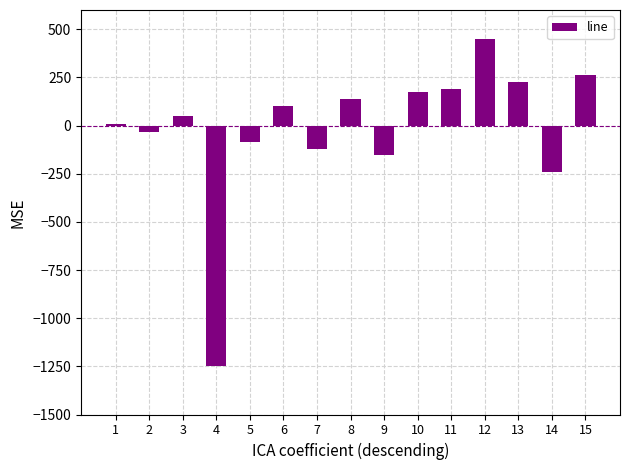

What is the greatest value displayed?

450.0